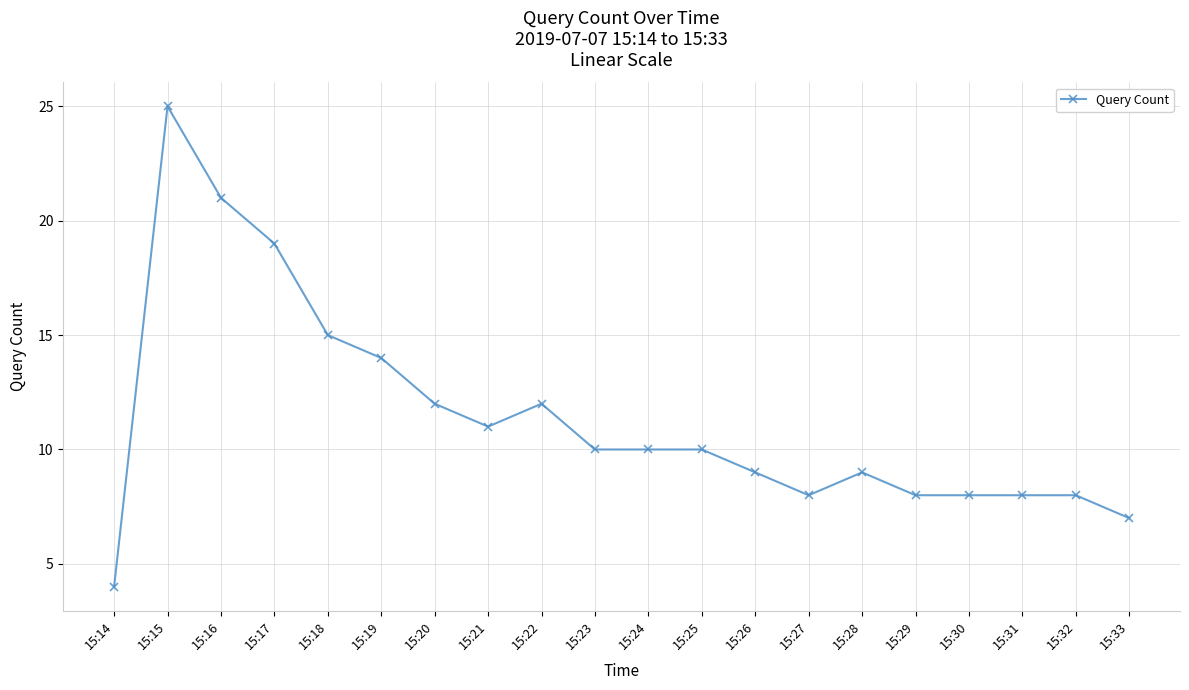

What is the smallest value displayed?

4